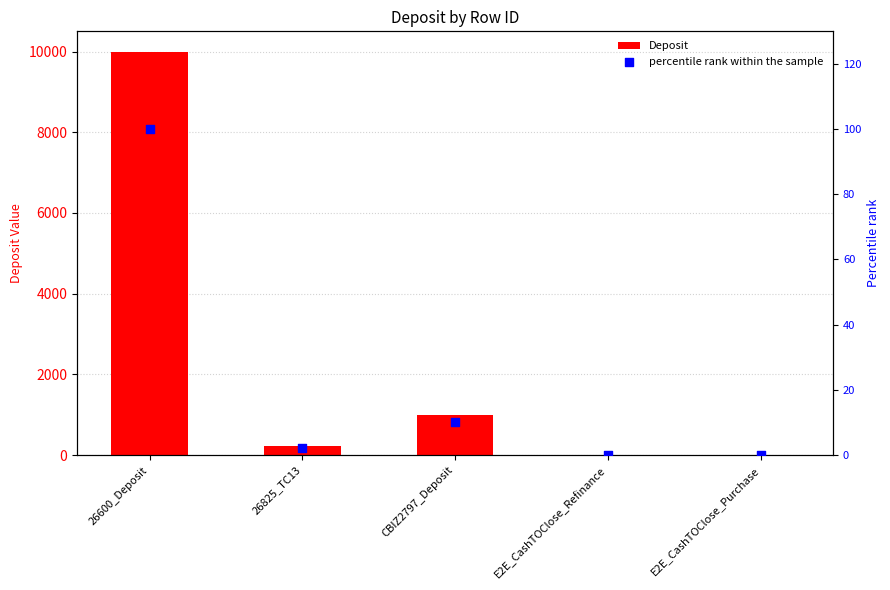

At which category is the sum across all series the highest?

26600_Deposit